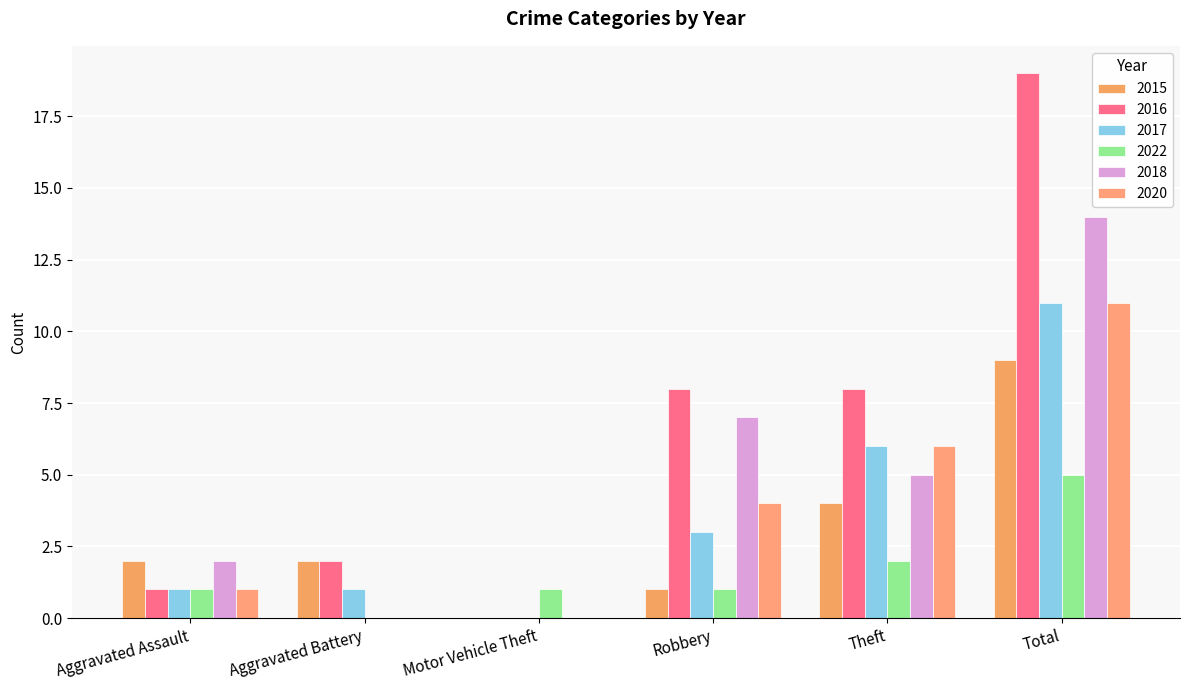

How many data points does each series have?

6